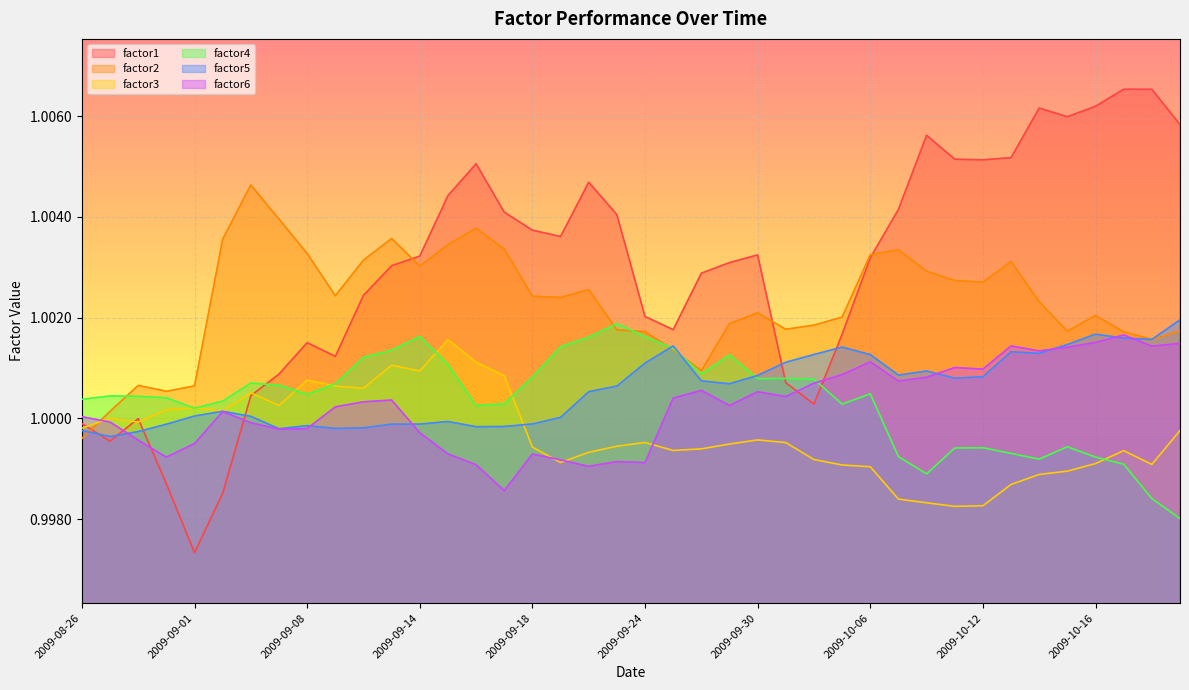

At which label does factor1 reach its minimum?

2009-09-01